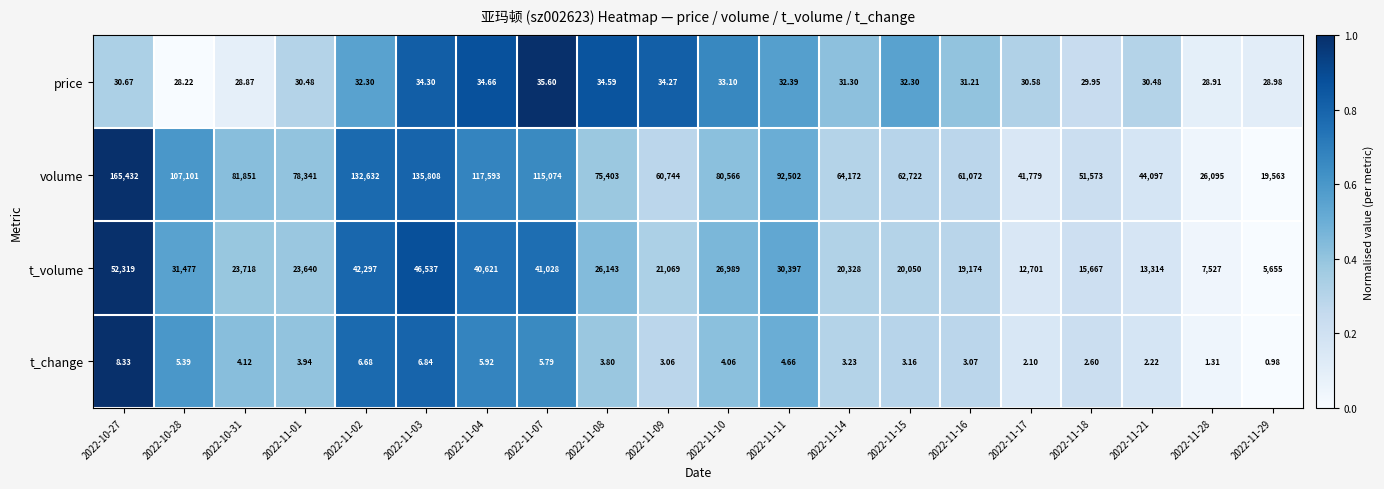

Rank the series by their maximum value, from lowest to highest.

t_change, price, t_volume, volume